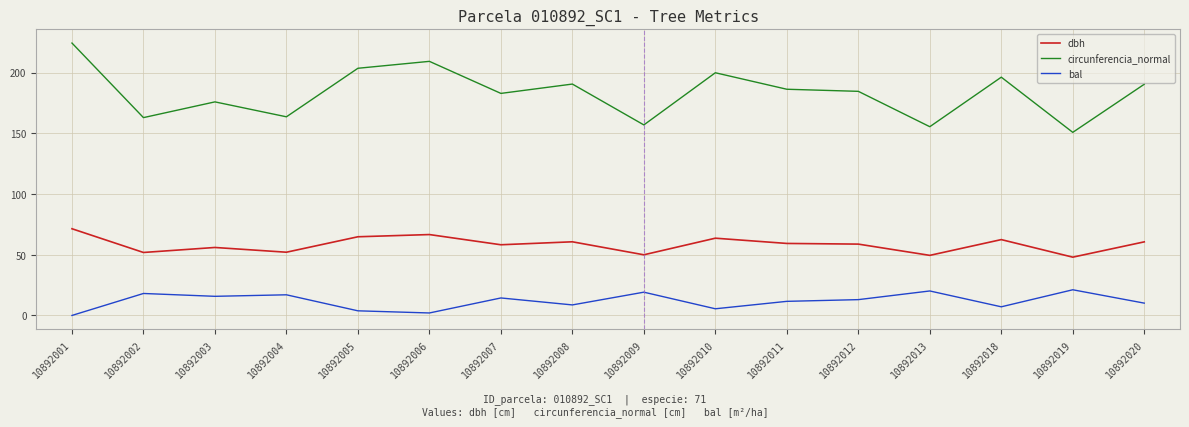

Does the chart have visible grid lines?

Yes